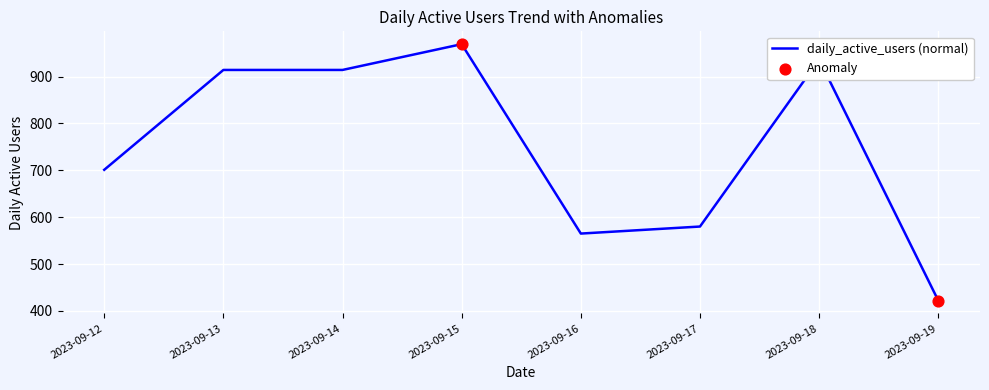

What is the ratio of the value at 2023-09-12 to the value at 2023-09-14?

0.8